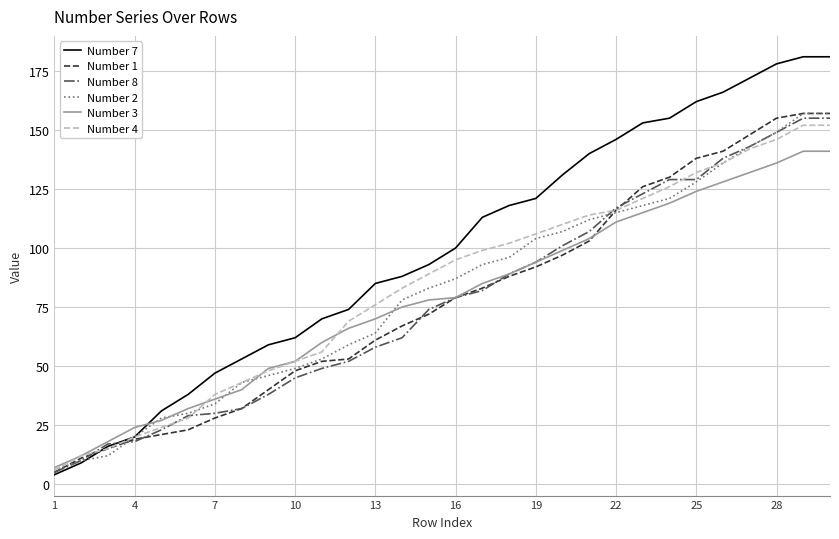

Which series has the largest total across all categories?

Number 7